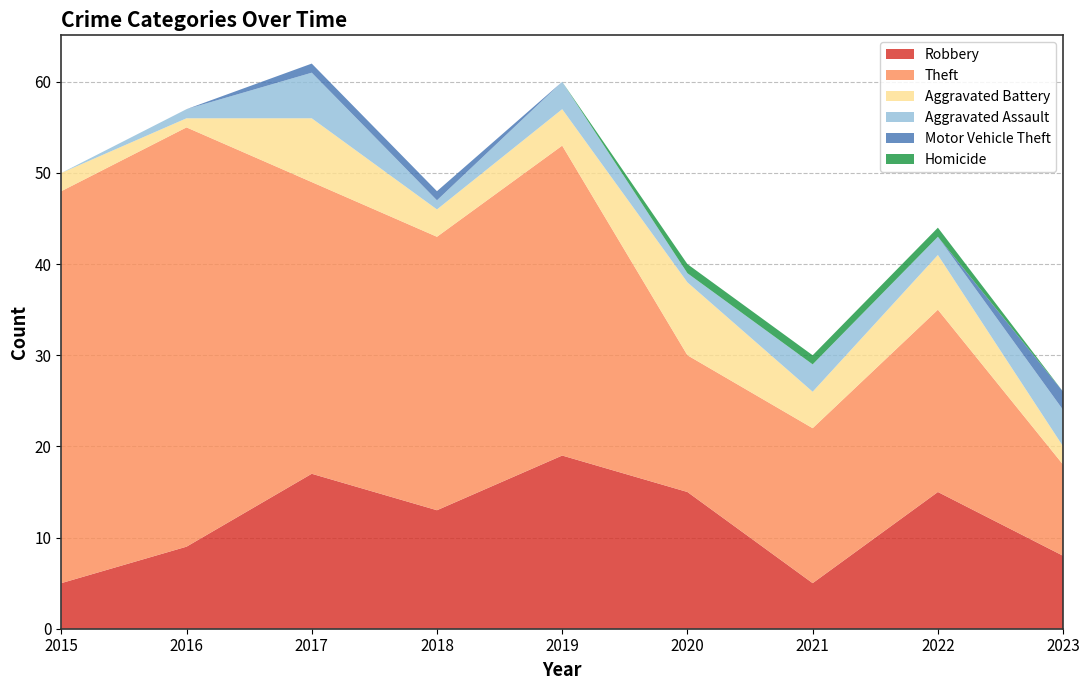

Reading right to left, transcribe all the data shown in this chart.

Robbery: 2023=8	2022=15	2021=5	2020=15	2019=19	2018=13	2017=17	2016=9	2015=5
Theft: 2023=10	2022=20	2021=17	2020=15	2019=34	2018=30	2017=32	2016=46	2015=43
Aggravated Battery: 2023=2	2022=6	2021=4	2020=8	2019=4	2018=3	2017=7	2016=1	2015=2
Aggravated Assault: 2023=4	2022=2	2021=3	2020=1	2019=3	2018=1	2017=5	2016=1	2015=0
Motor Vehicle Theft: 2023=2	2022=0	2021=0	2020=0	2019=0	2018=1	2017=1	2016=0	2015=0
Homicide: 2023=0	2022=1	2021=1	2020=1	2019=0	2018=0	2017=0	2016=0	2015=0